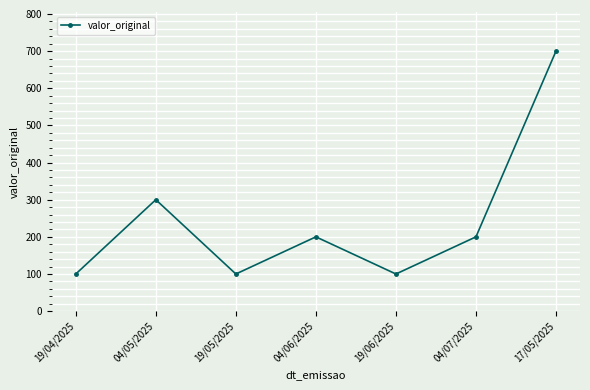

How many interior local valleys (lower than both neighbors) does the data have?

2